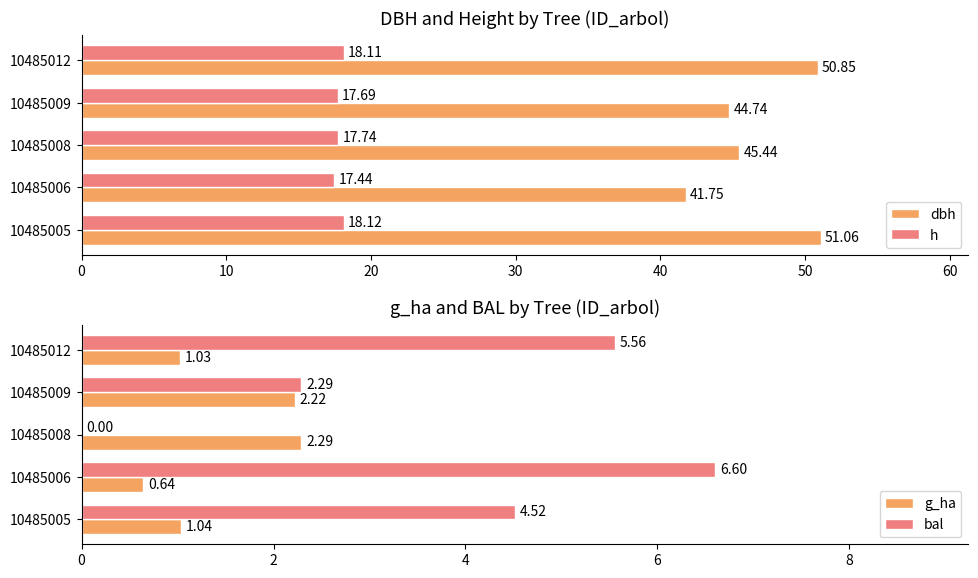

True or false: dbh has a value of 25.2 at 10485012.

False